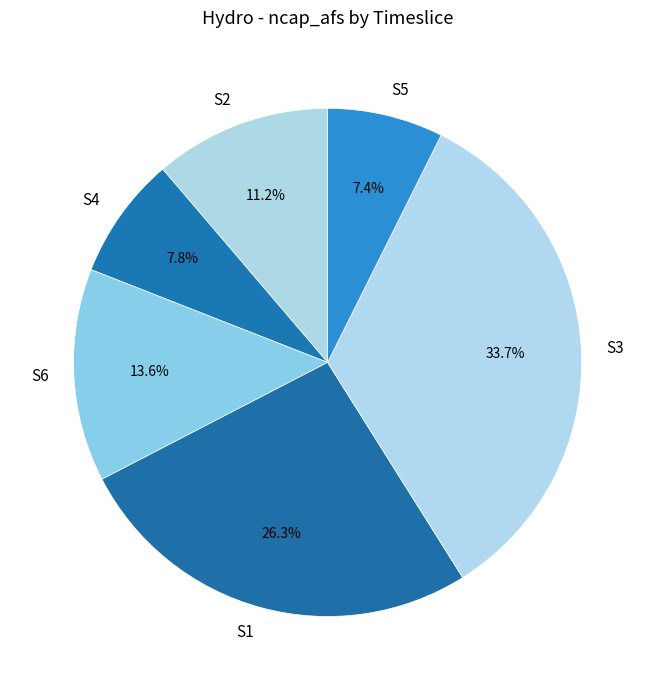

What percentage is NOT represented by S1?

73.7%